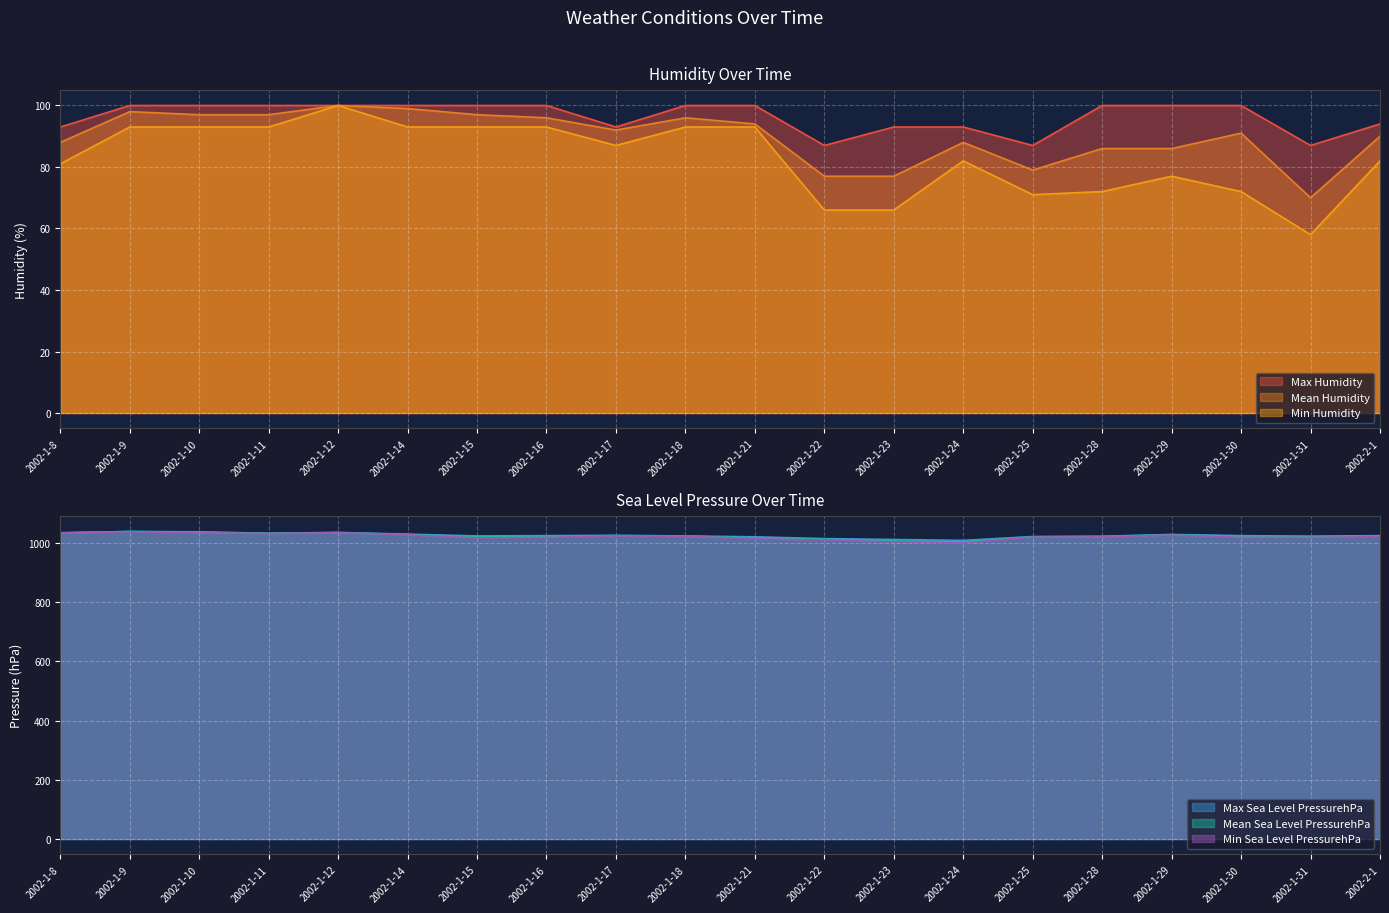

What is the spread (max minus min) of values at 2002-1-29?

951